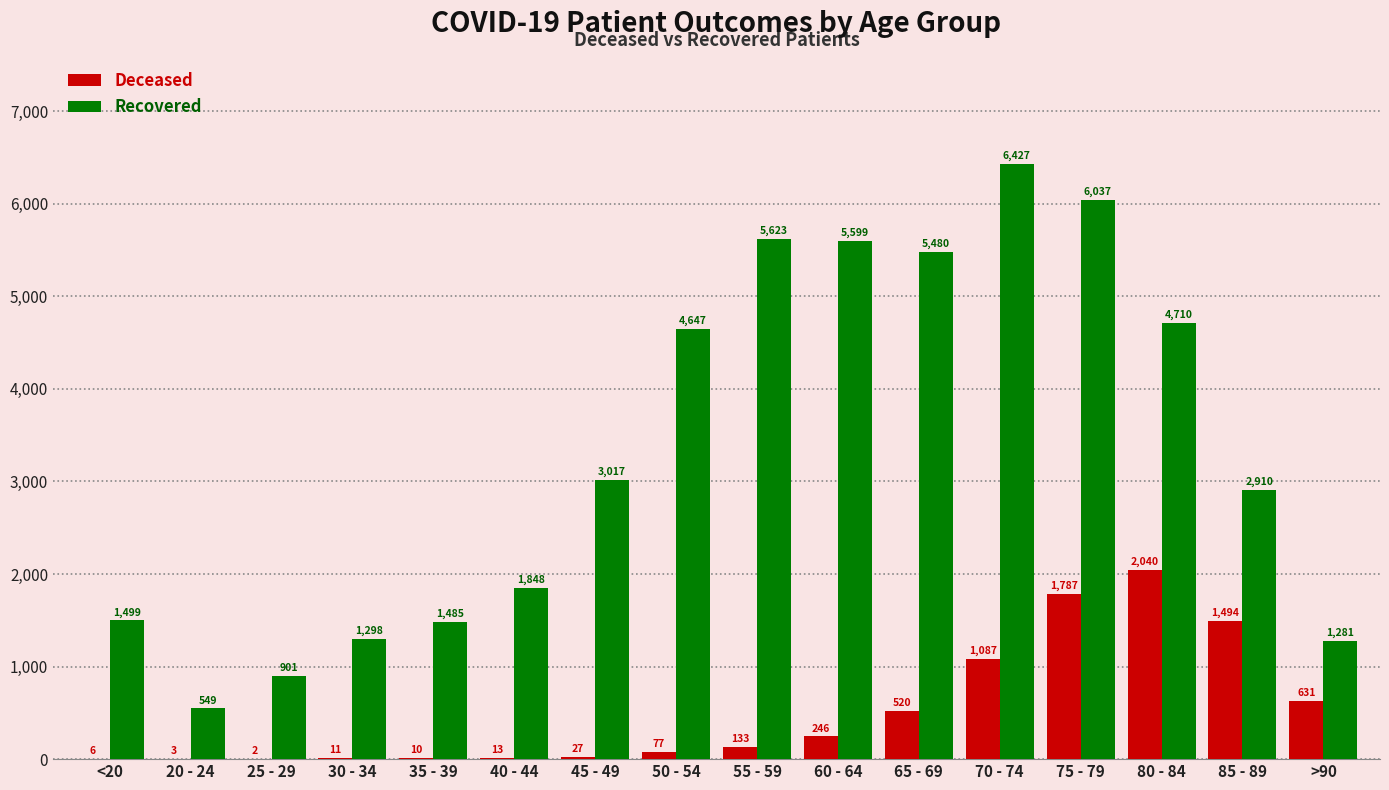

How many categories are shown in the chart?

16